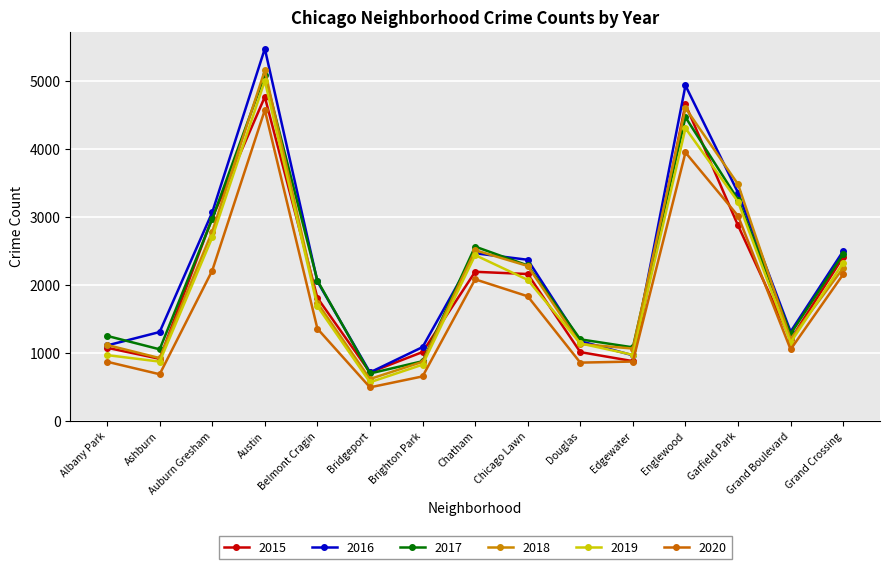

Reading left to right, what are all the values shown in this chart?

2016: Albany Park=1110	Ashburn=1308	Auburn Gresham=3071	Austin=5481	Belmont Cragin=2053	Bridgeport=713	Brighton Park=1086	Chatham=2468	Chicago Lawn=2372	Douglas=1173	Edgewater=965	Englewood=4939	Garfield Park=3361	Grand Boulevard=1313	Grand Crossing=2500
2017: Albany Park=1251	Ashburn=1053	Auburn Gresham=2973	Austin=5095	Belmont Cragin=2066	Bridgeport=697	Brighton Park=878	Chatham=2566	Chicago Lawn=2288	Douglas=1200	Edgewater=1082	Englewood=4472	Garfield Park=3257	Grand Boulevard=1281	Grand Crossing=2456
2018: Albany Park=1117	Ashburn=924	Auburn Gresham=2787	Austin=5162	Belmont Cragin=1736	Bridgeport=616	Brighton Park=869	Chatham=2513	Chicago Lawn=2281	Douglas=1131	Edgewater=1064	Englewood=4607	Garfield Park=3484	Grand Boulevard=1205	Grand Crossing=2250
2019: Albany Park=968	Ashburn=872	Auburn Gresham=2701	Austin=5008	Belmont Cragin=1687	Bridgeport=568	Brighton Park=827	Chatham=2441	Chicago Lawn=2076	Douglas=1140	Edgewater=972	Englewood=4310	Garfield Park=3226	Grand Boulevard=1153	Grand Crossing=2328
2020: Albany Park=870	Ashburn=686	Auburn Gresham=2213	Austin=4578	Belmont Cragin=1357	Bridgeport=493	Brighton Park=654	Chatham=2084	Chicago Lawn=1834	Douglas=857	Edgewater=873	Englewood=3952	Garfield Park=3018	Grand Boulevard=1052	Grand Crossing=2158
2015: Albany Park=1076	Ashburn=913	Auburn Gresham=2988	Austin=4771	Belmont Cragin=1811	Bridgeport=713	Brighton Park=1013	Chatham=2195	Chicago Lawn=2162	Douglas=1012	Edgewater=879	Englewood=4659	Garfield Park=2877	Grand Boulevard=1198	Grand Crossing=2413